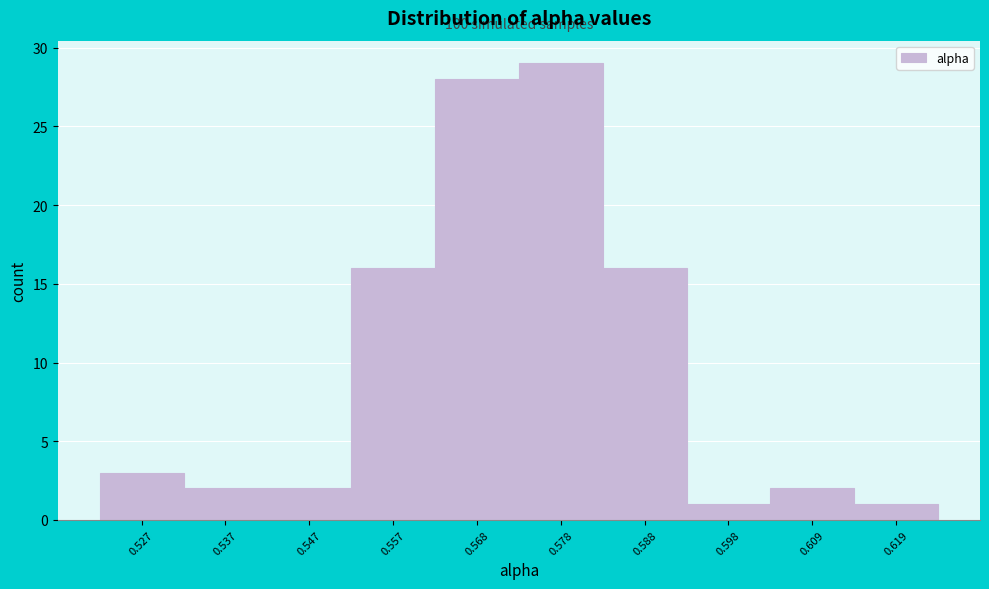

Reading left to right, extract all data points from this chart.

0.527=3	0.537=2	0.547=2	0.557=16	0.568=28	0.578=29	0.588=16	0.598=1	0.609=2	0.619=1